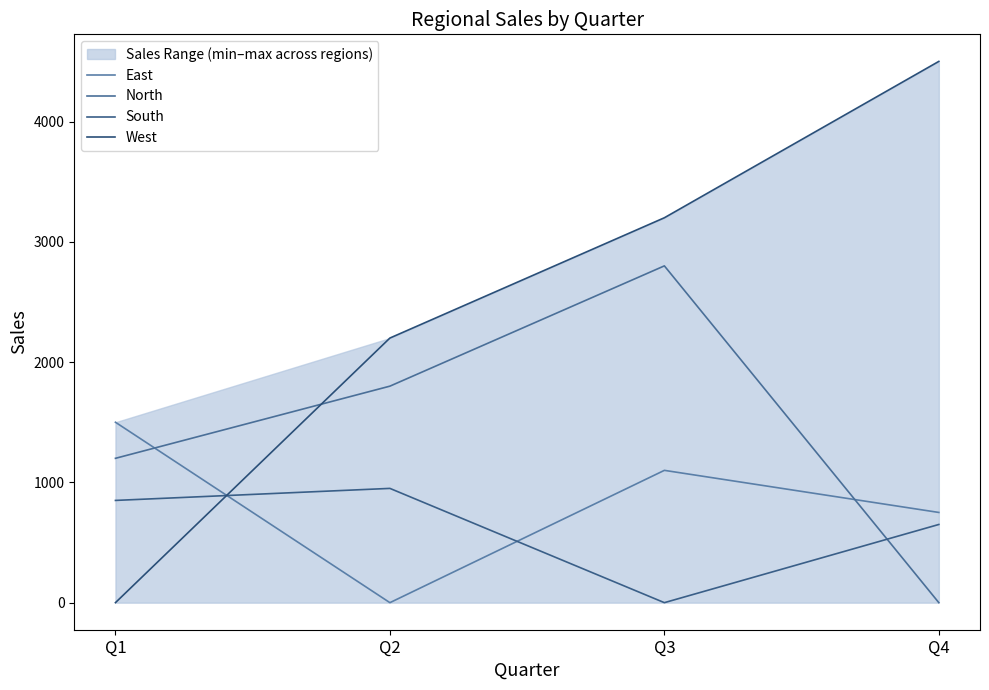

Rank the series at Q2 from lowest to highest value.

East, South, North, West